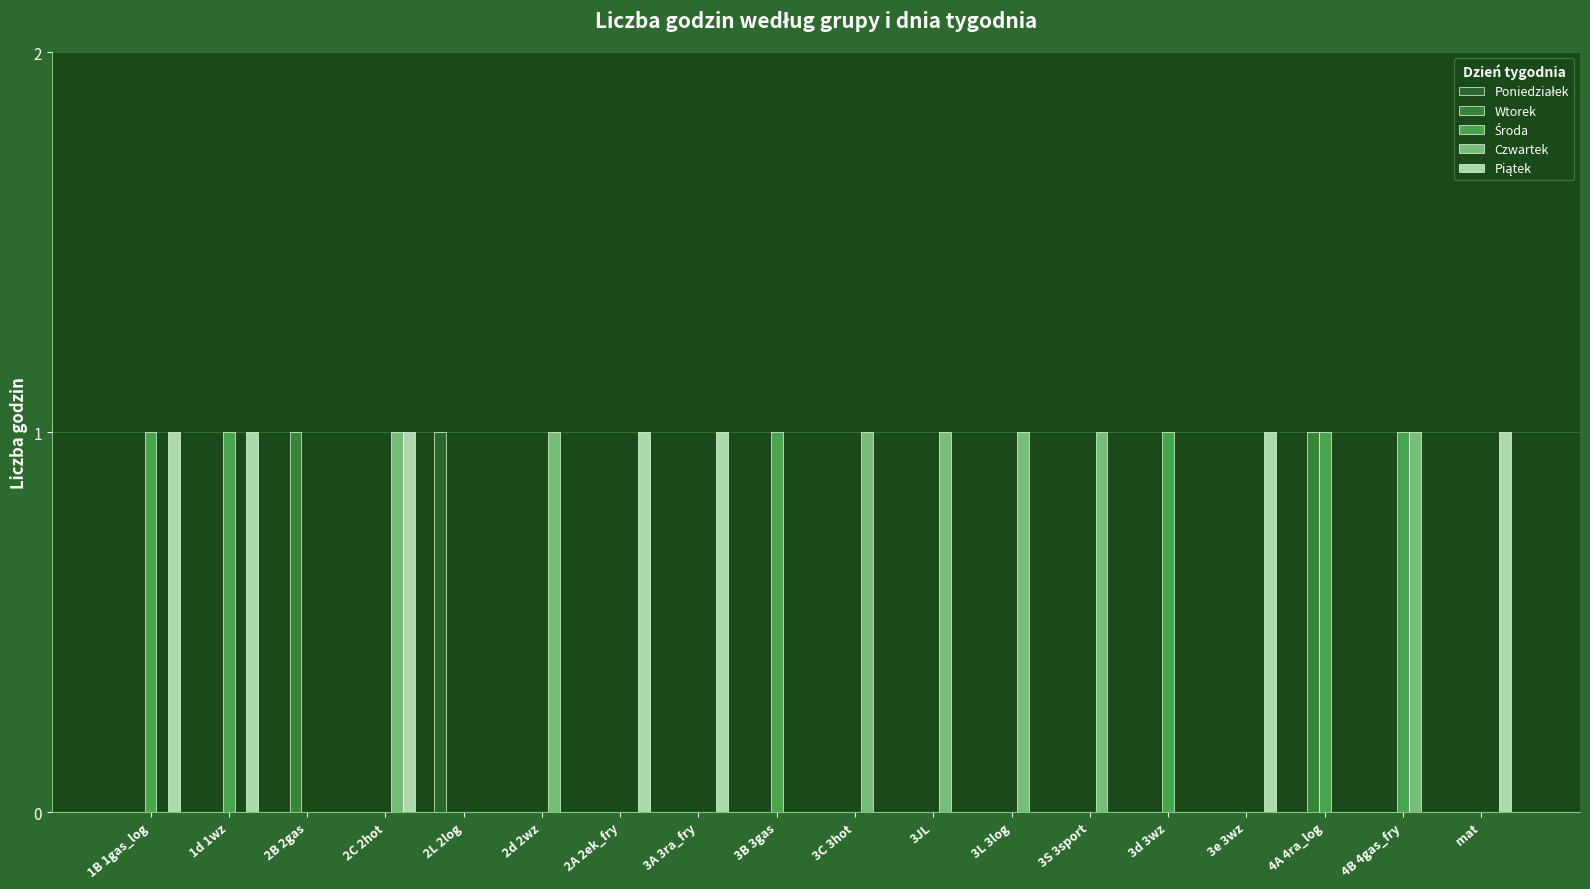

What is the label of the 2nd bar from the left?

1d 1wz